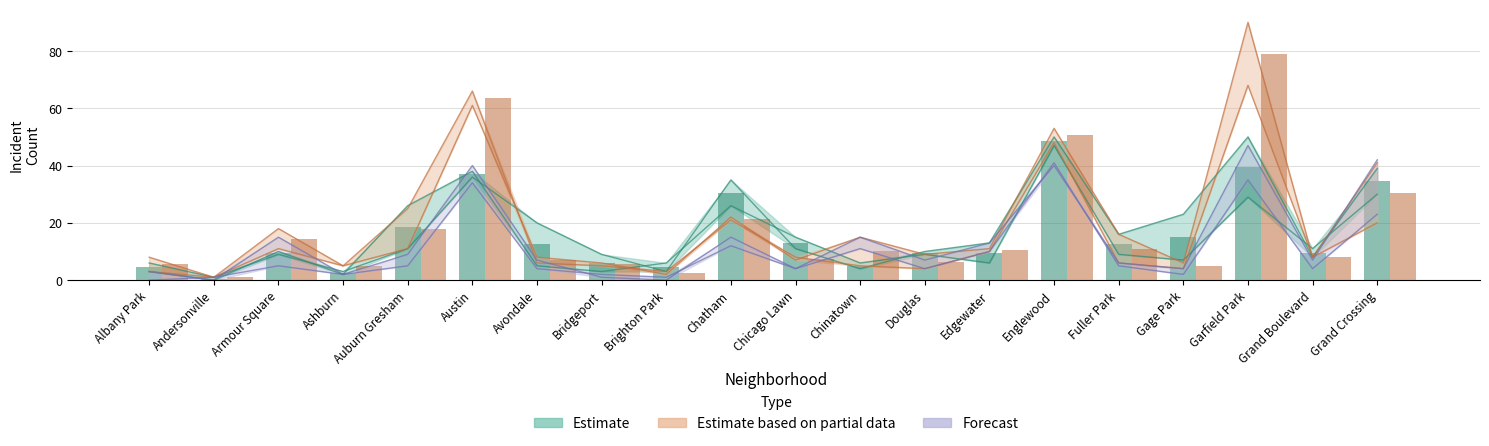

What is the sum of the 2015 values at Grand Boulevard and Garfield Park?

40